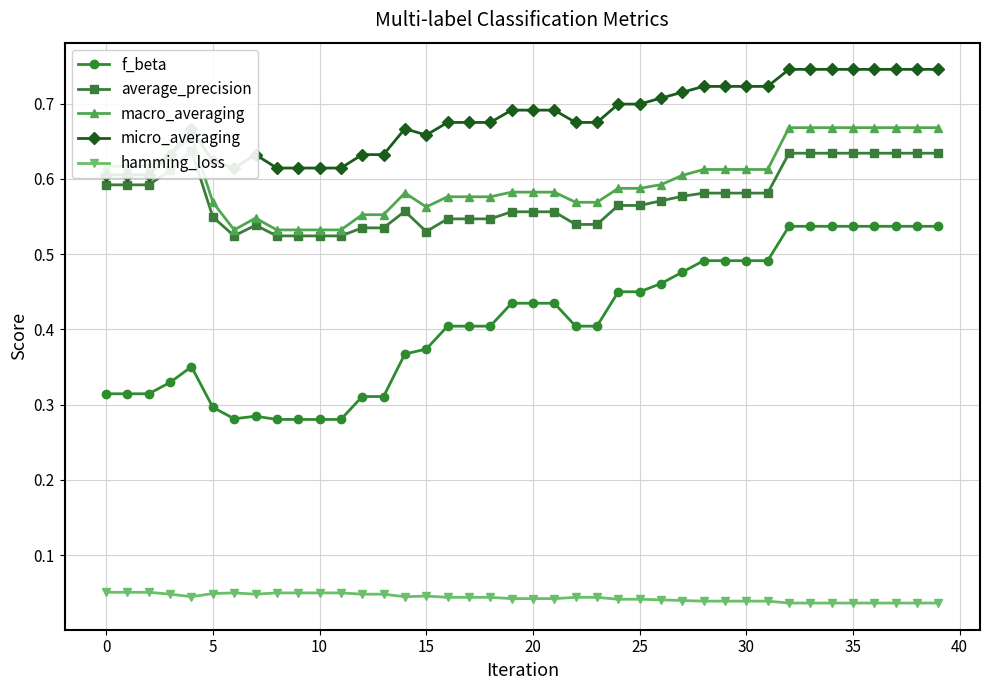

What is the average value of the f_beta series?

0.4